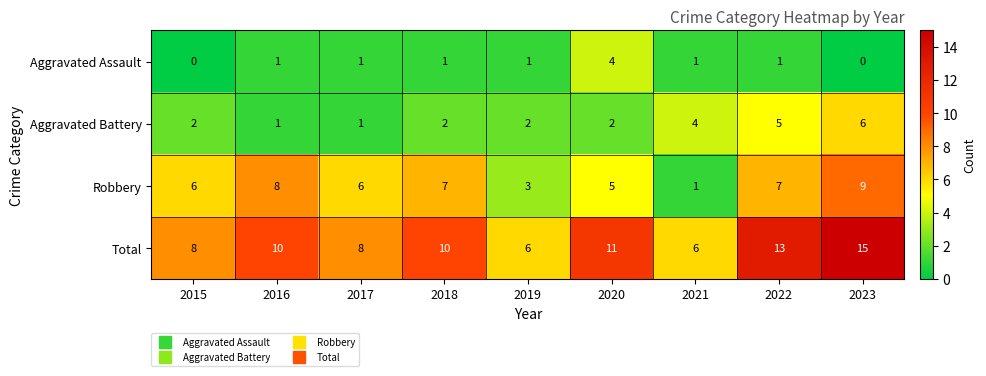

The Aggravated Battery series shows 9 at 2023. True or false?

False